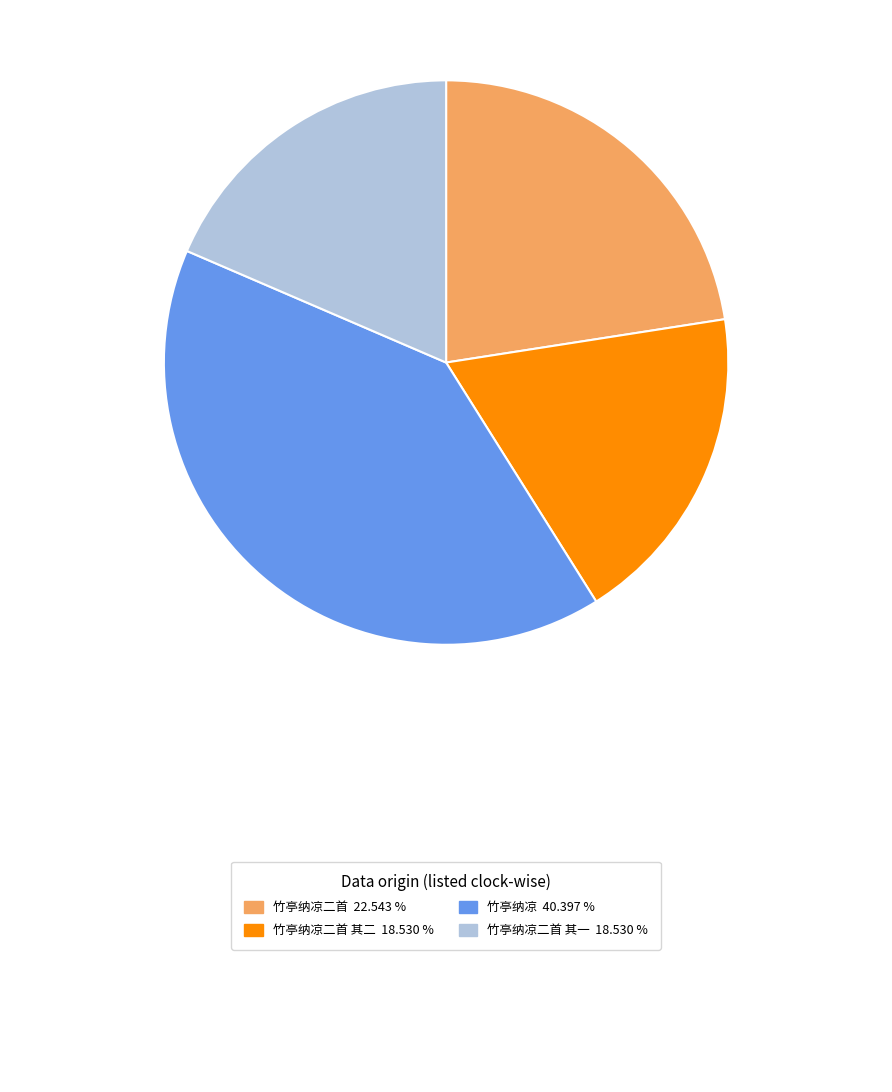

Is there any slice that represents more than half of the pie?

No